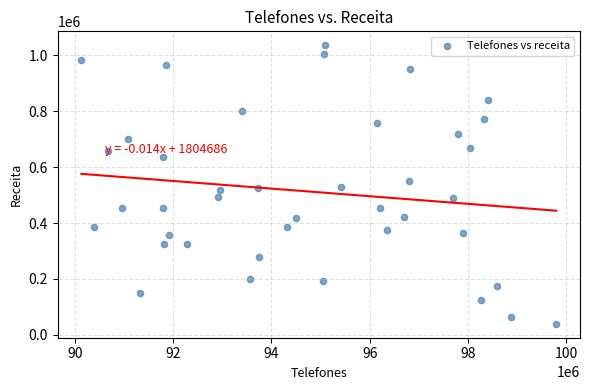

What is the range of X values (max minus min)?

9673895.0